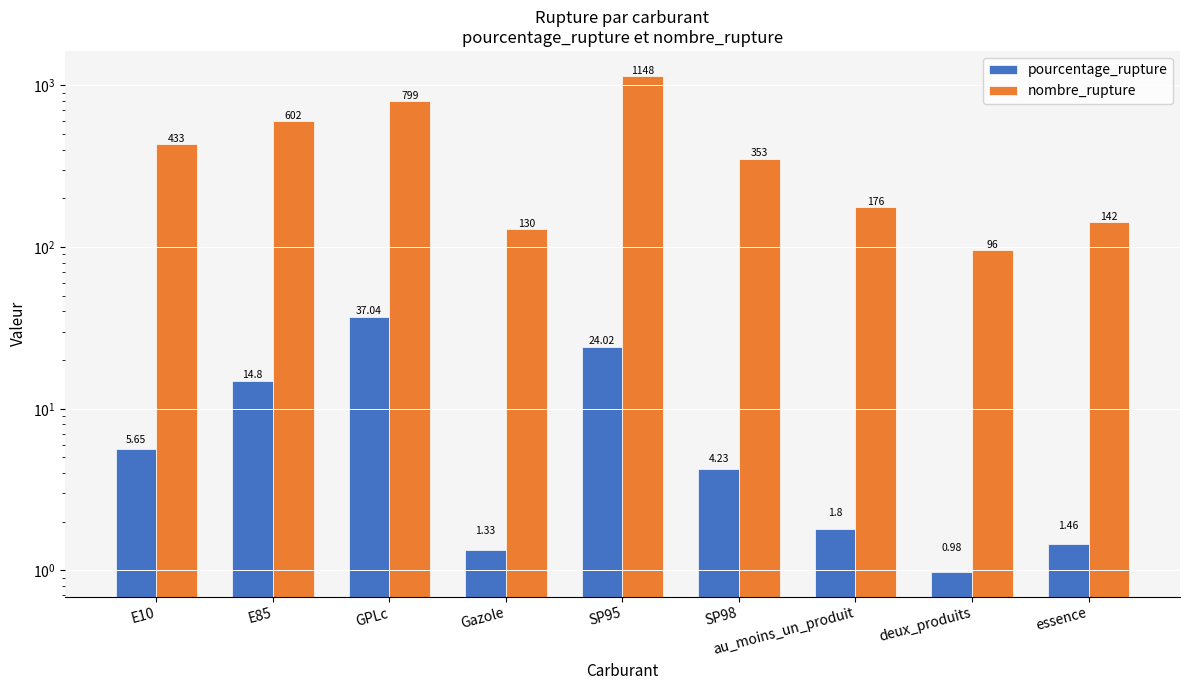

Is it true that nombre_rupture equals 188.4 at essence?

False